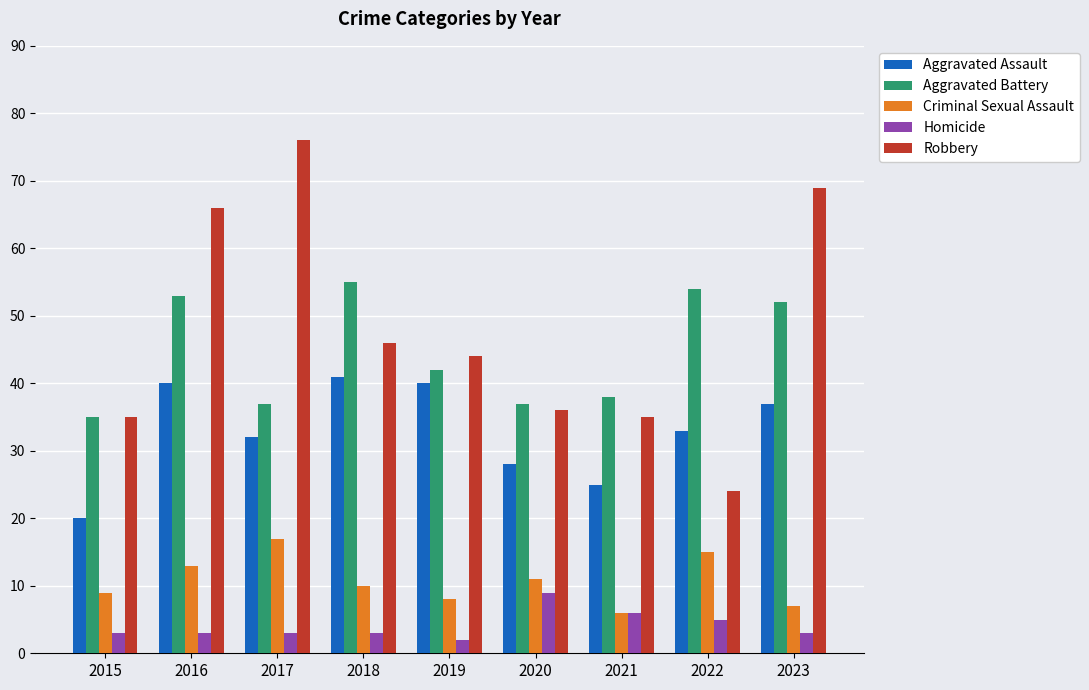

What is the difference between the maximum and minimum values in the Aggravated Assault series?

21